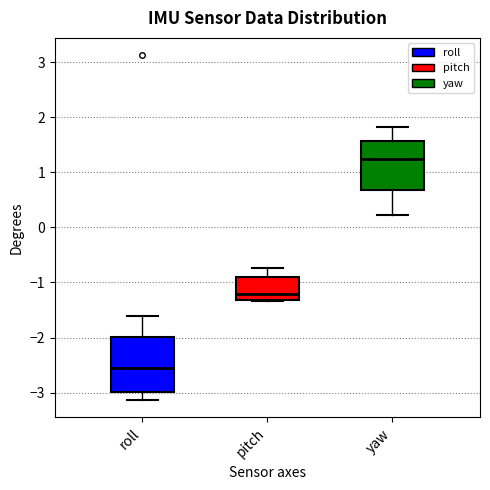

Reading left to right, transcribe this box plot: for each box, give where its median line is, the range the box spans, and where its two whiskers end, as read against the y-axis. The values are not printed on the chart, so give them approximately, as read against the axis.

roll: median -2.6, box -3.0 to -2.0, whiskers -3.1 to -1.6
pitch: median -1.2, box -1.3 to -0.9, whiskers -1.3 (just below the box's lower edge) to -0.7
yaw: median 1.2, box 0.7 to 1.6, whiskers 0.2 to 1.8